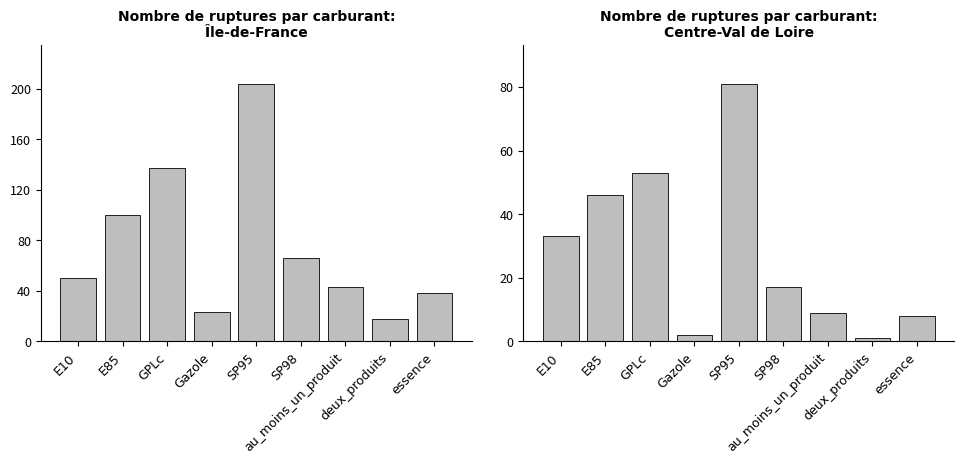

At which label does Île-de-France first exceed 50?

E85